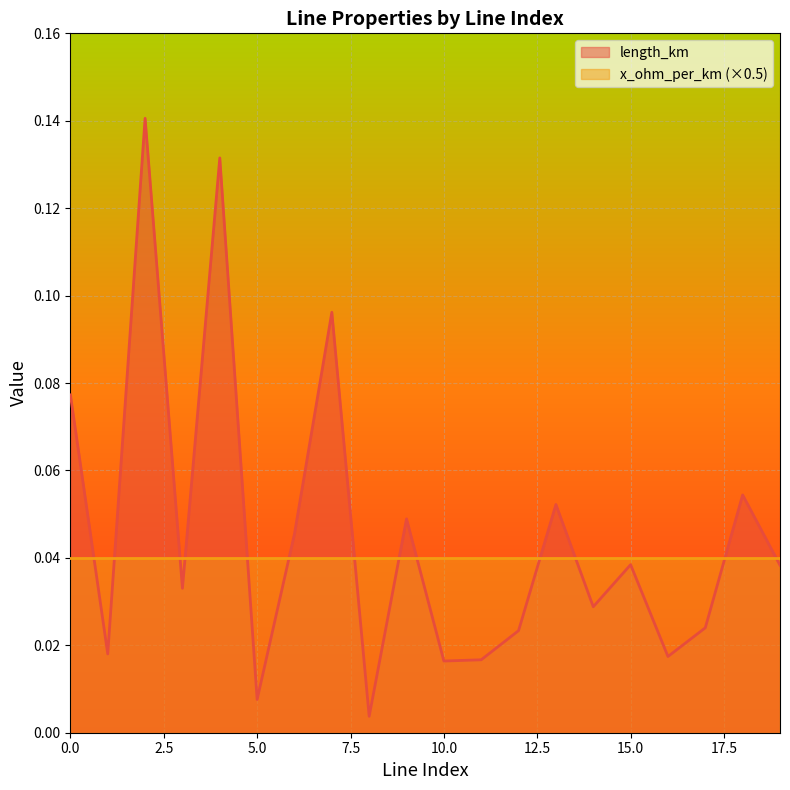

How many data points does each series have?

20